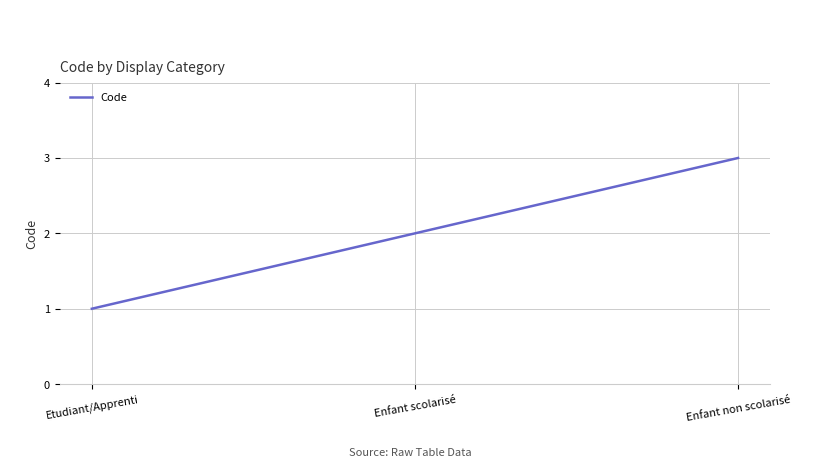

What is the average value?

2